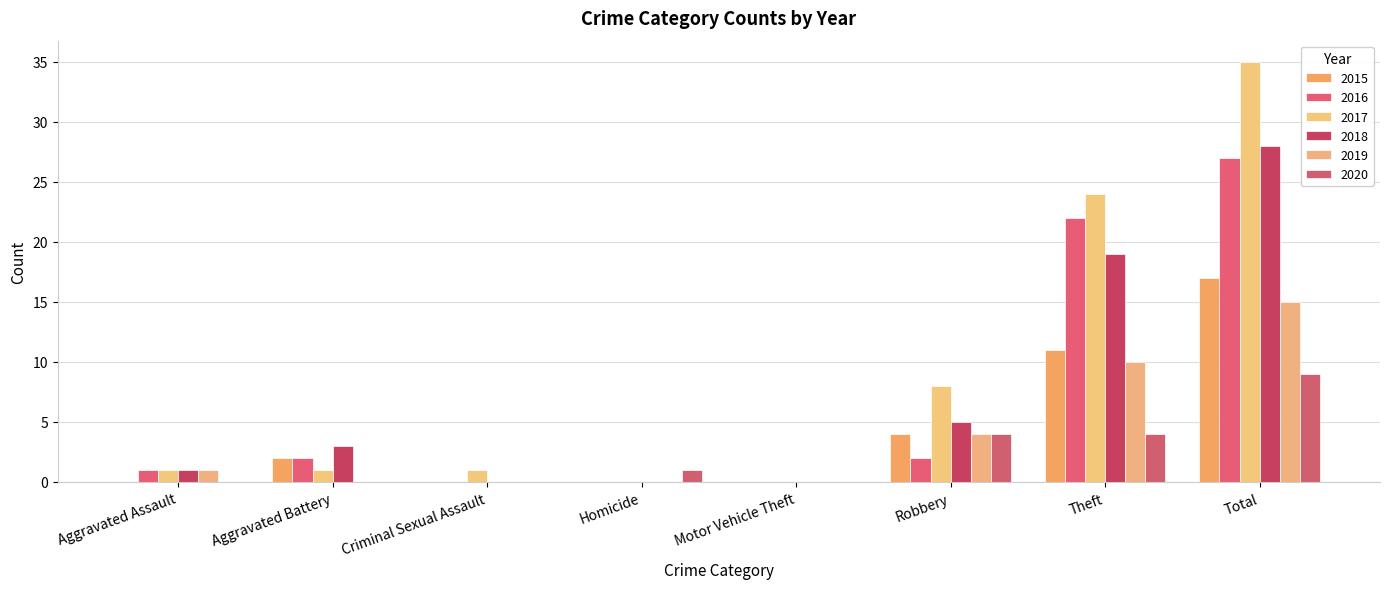

Which category has the highest value in the 2015 series?

Total